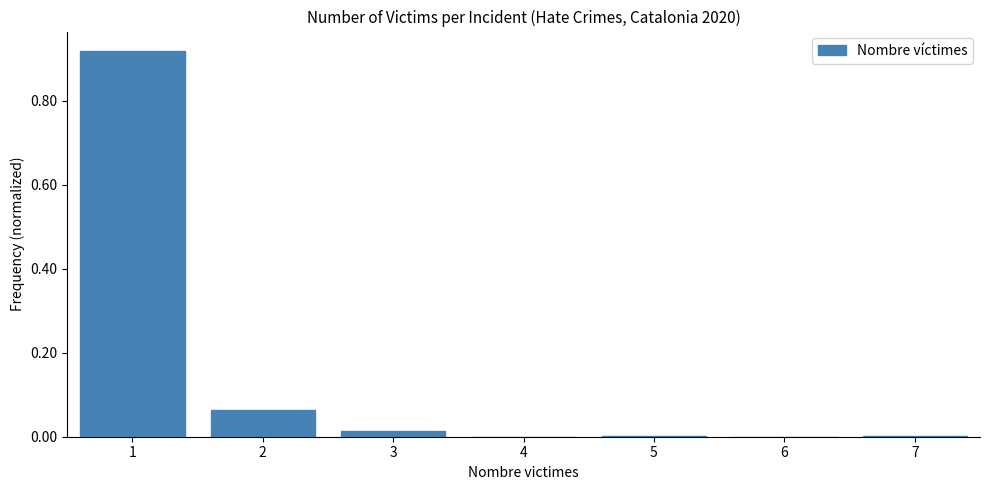

How tall is the bar that spans 1.5 to 2.5 on the x-axis? The values are not printed on the chart, so give them approximately, as read against the axis.

0.06